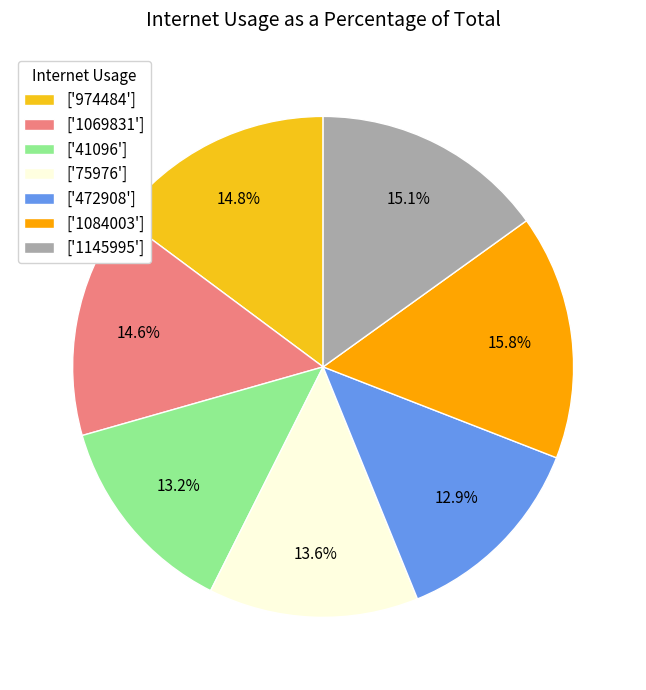

How many slices are in this pie chart?

7